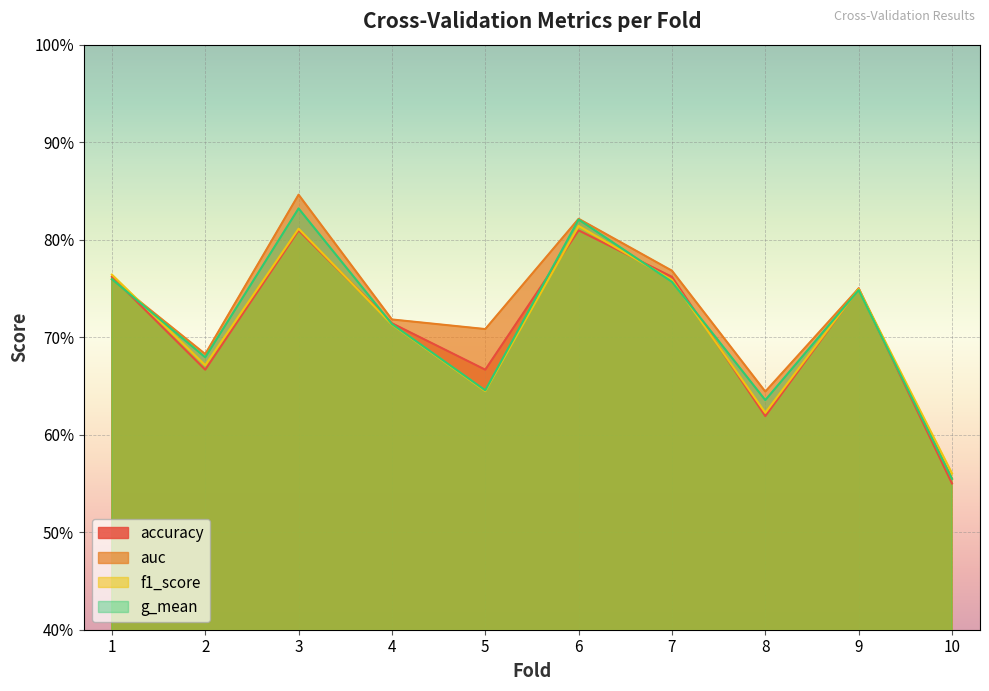

At 6, list the series in order from smallest to largest.

accuracy, f1_score, g_mean, auc